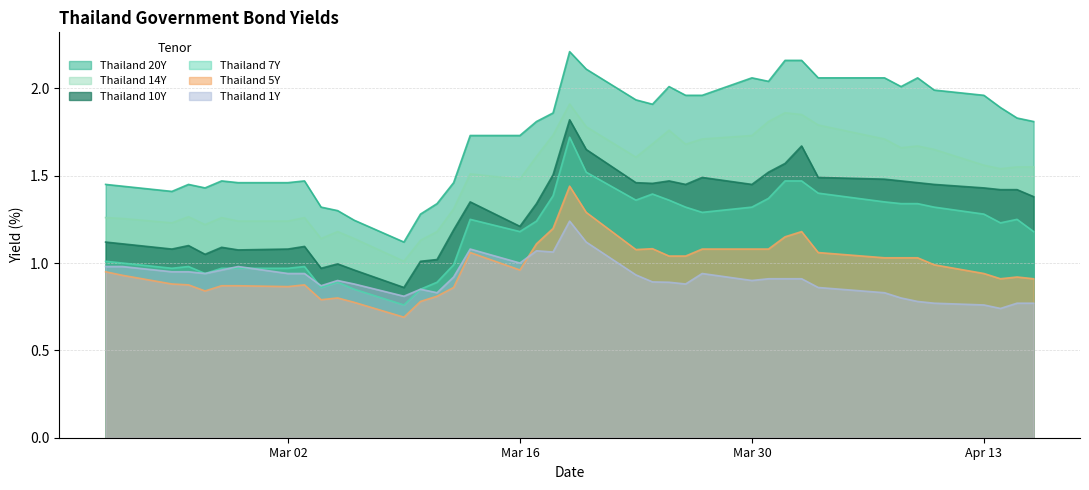

Which series has the largest range (max minus min)?

Thailand 20Y